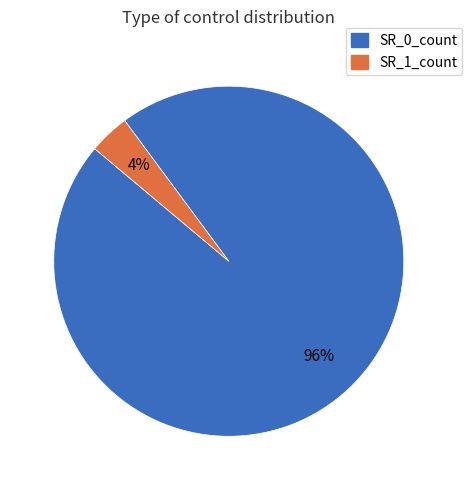

To the nearest percent, what is the average slice percentage?

50%